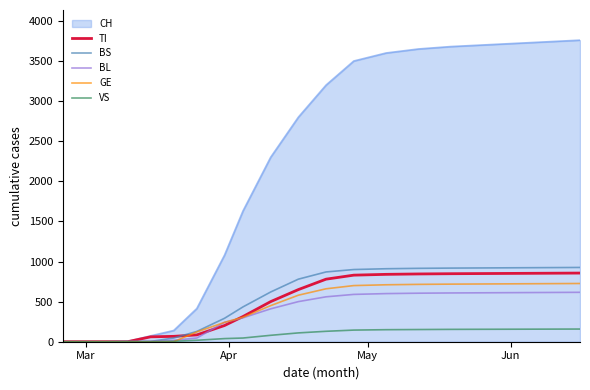

Which series has the largest total across all categories?

CH